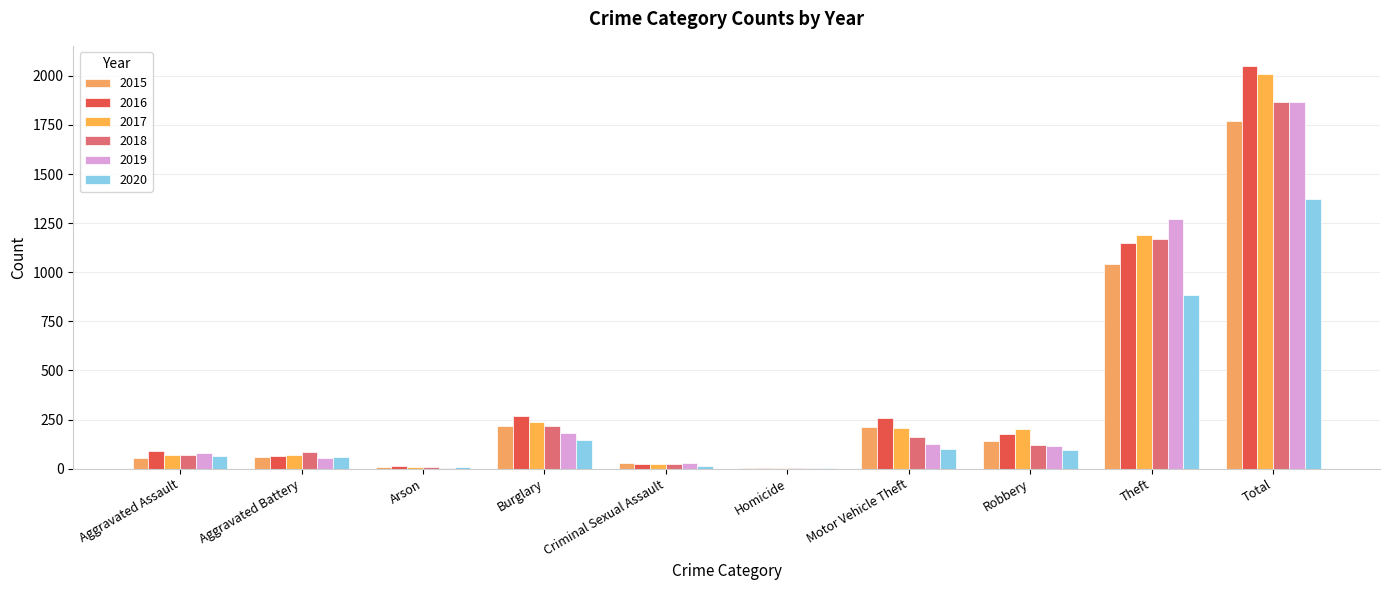

What is the label of the 10th bar from the right?

Aggravated Assault